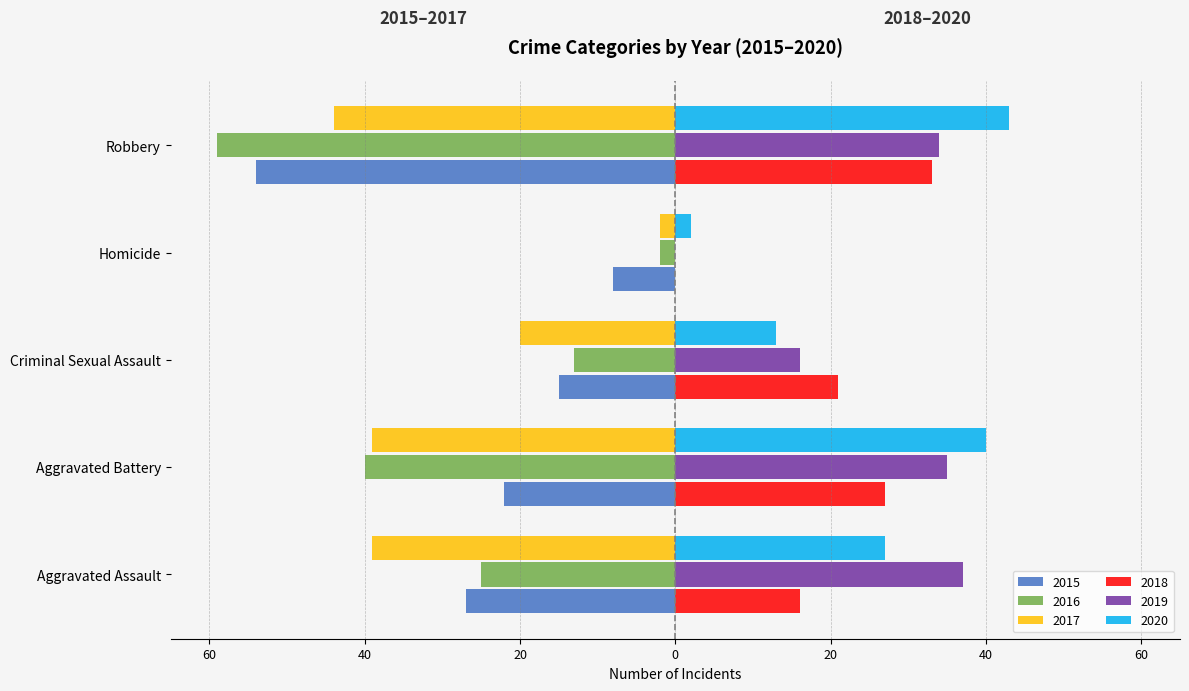

What are all the series names shown in the legend?

2015, 2016, 2017, 2018, 2019, 2020